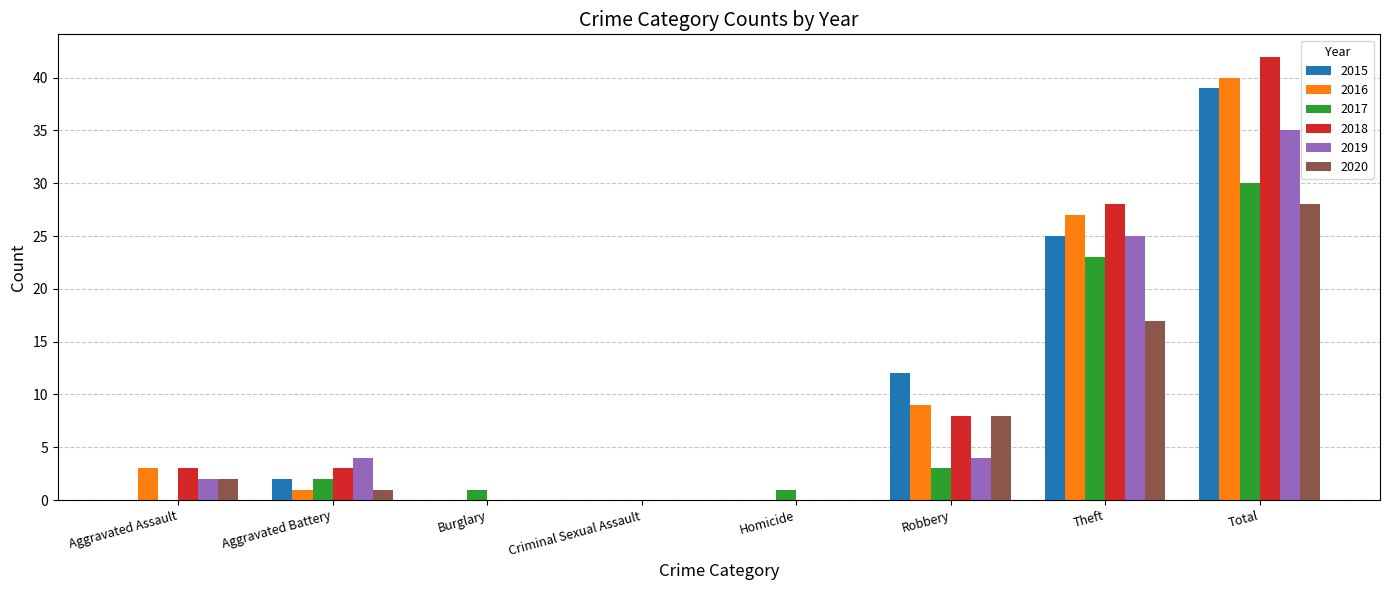

Reading right to left, extract all data points from this chart.

2015: 39	25	12	0	0	0	2	0
2016: 40	27	9	0	0	0	1	3
2017: 30	23	3	1	0	1	2	0
2018: 42	28	8	0	0	0	3	3
2019: 35	25	4	0	0	0	4	2
2020: 28	17	8	0	0	0	1	2